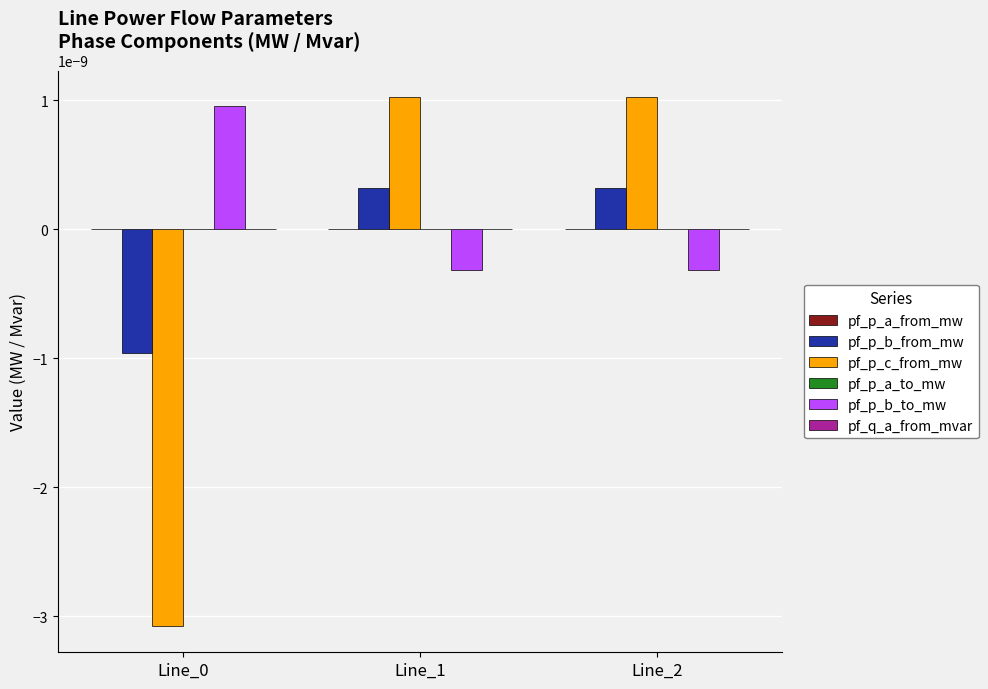

Which series changed the most between Line_0 and Line_2?

pf_p_c_from_mw